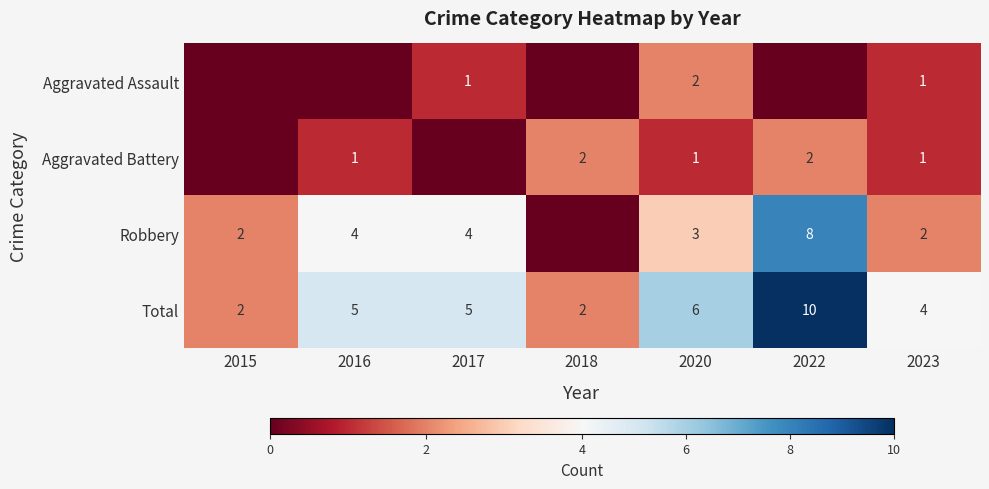

What is the difference between the Total values at 2017 and 2022?

5